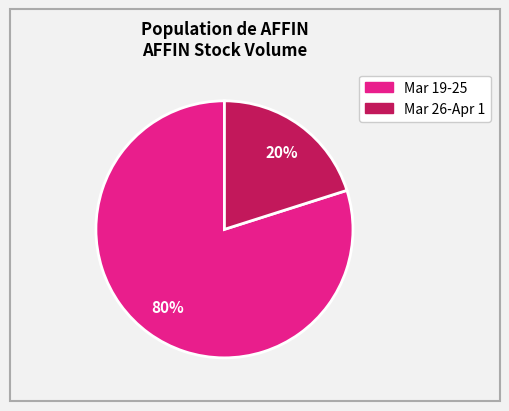

Is there any slice that represents more than half of the pie?

Yes